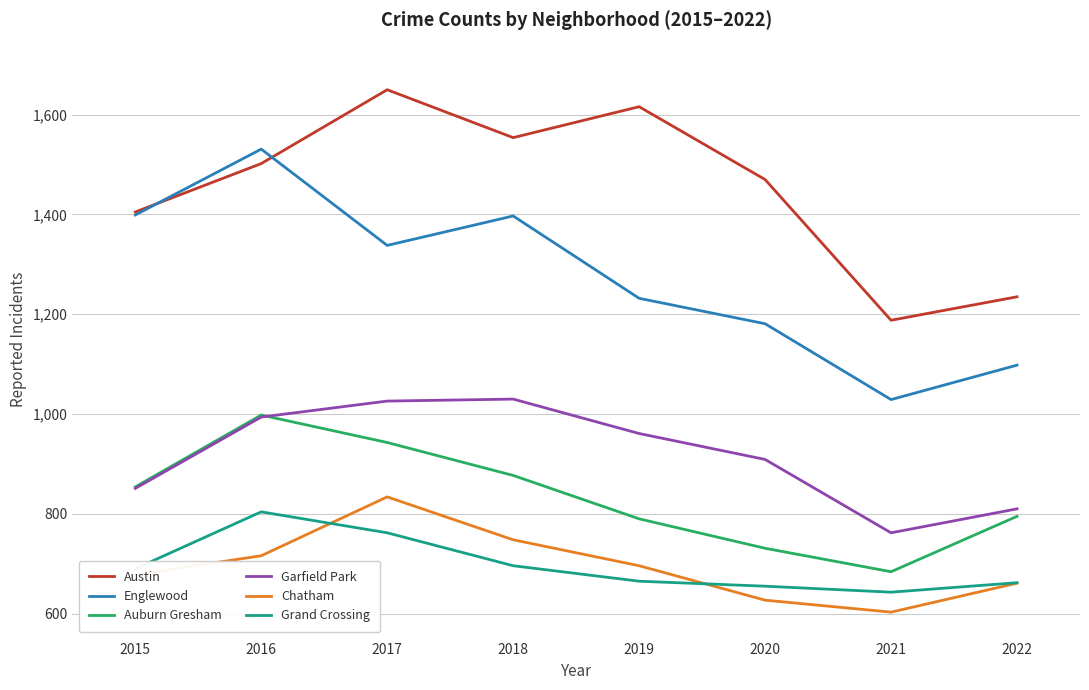

Which series has the largest total across all categories?

Austin